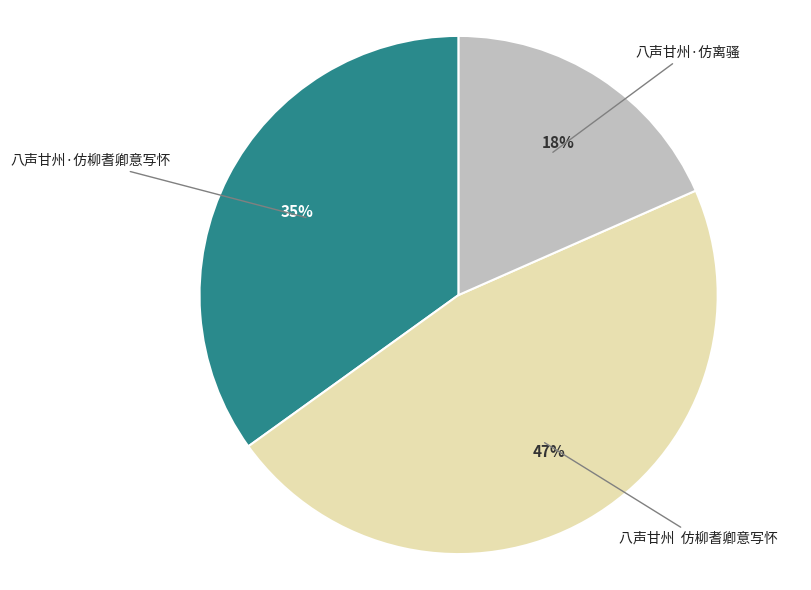

How many segments does this pie chart have?

3